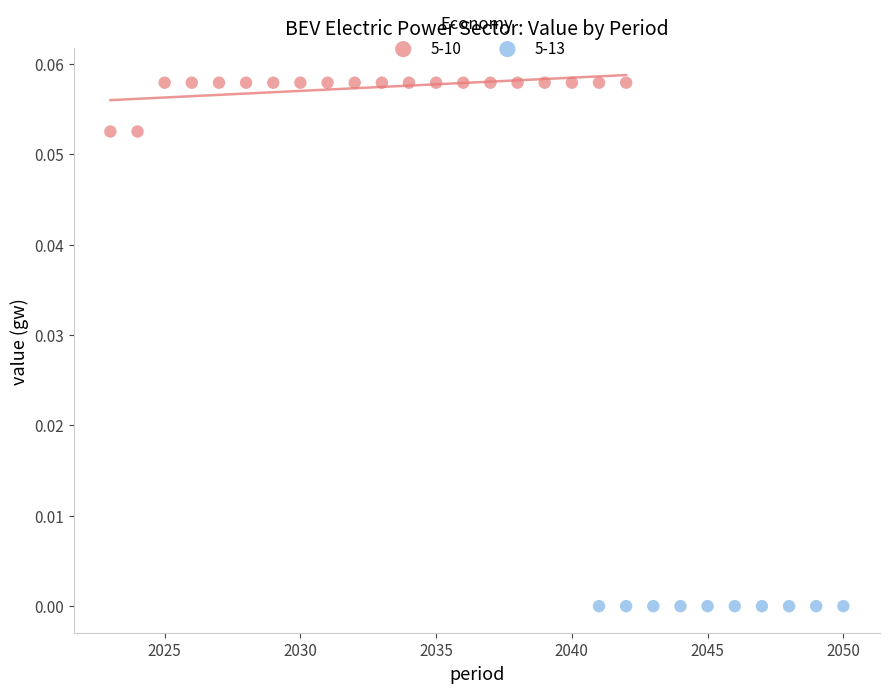

Which series reaches the minimum Y coordinate?

5-13